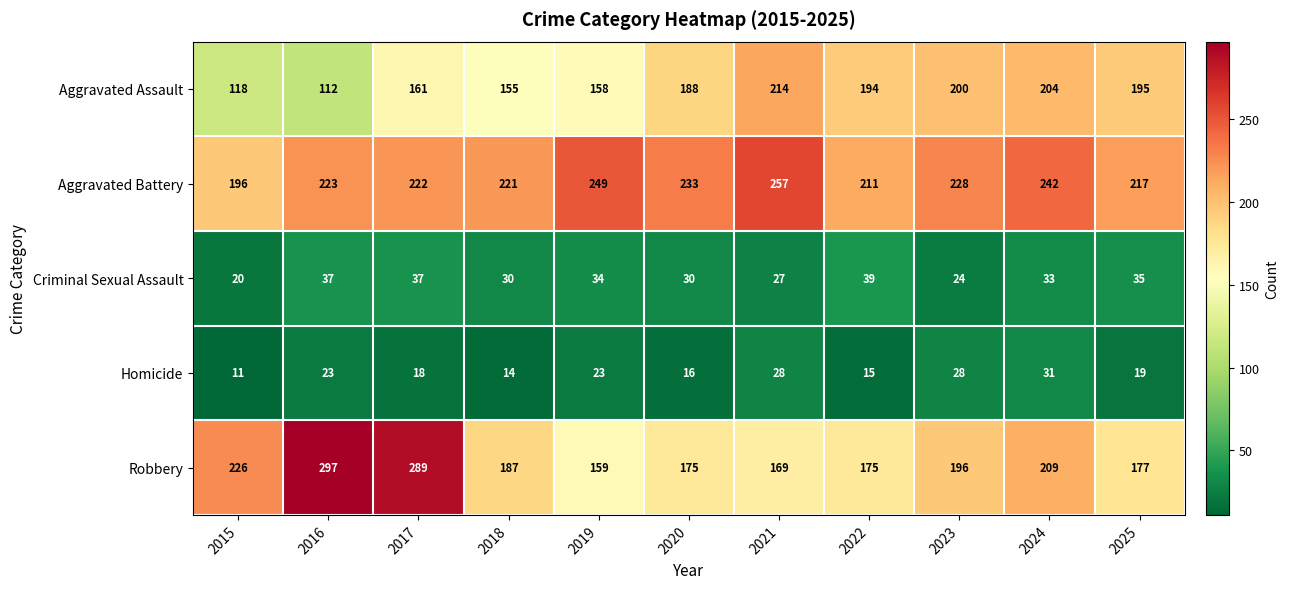

Which series has the widest spread of values?

Robbery